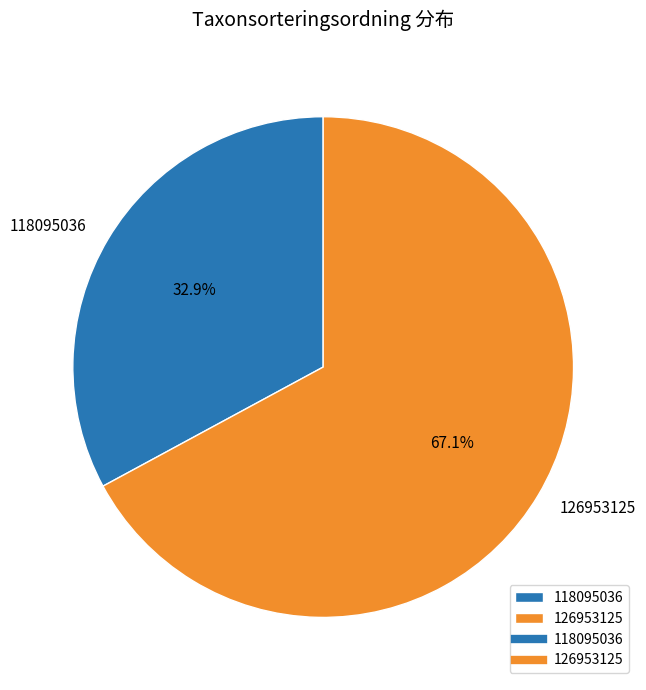

Count the number of slices in the pie.

2